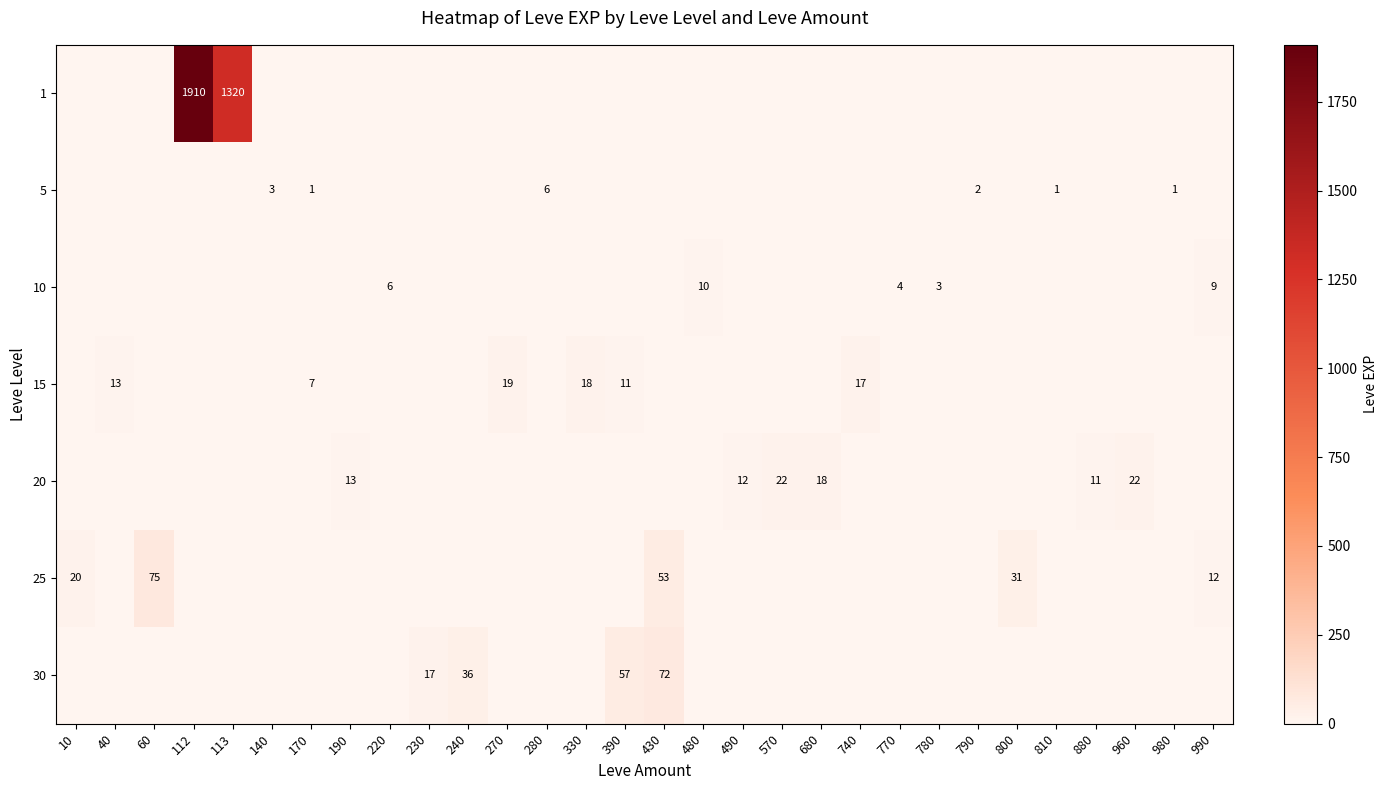

The value of 15 at 270 is 19. True or false?

True